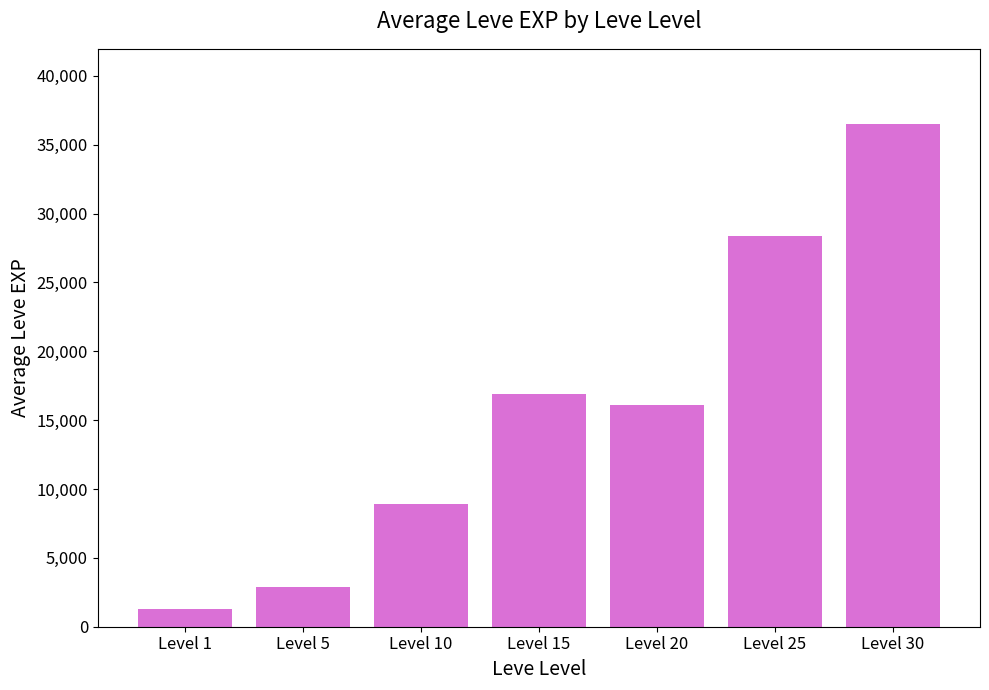

Reading left to right, list all the values displayed in this chart.

Level 1=1260	Level 5=2858	Level 10=8908	Level 15=16884	Level 20=16098	Level 25=28393	Level 30=36490